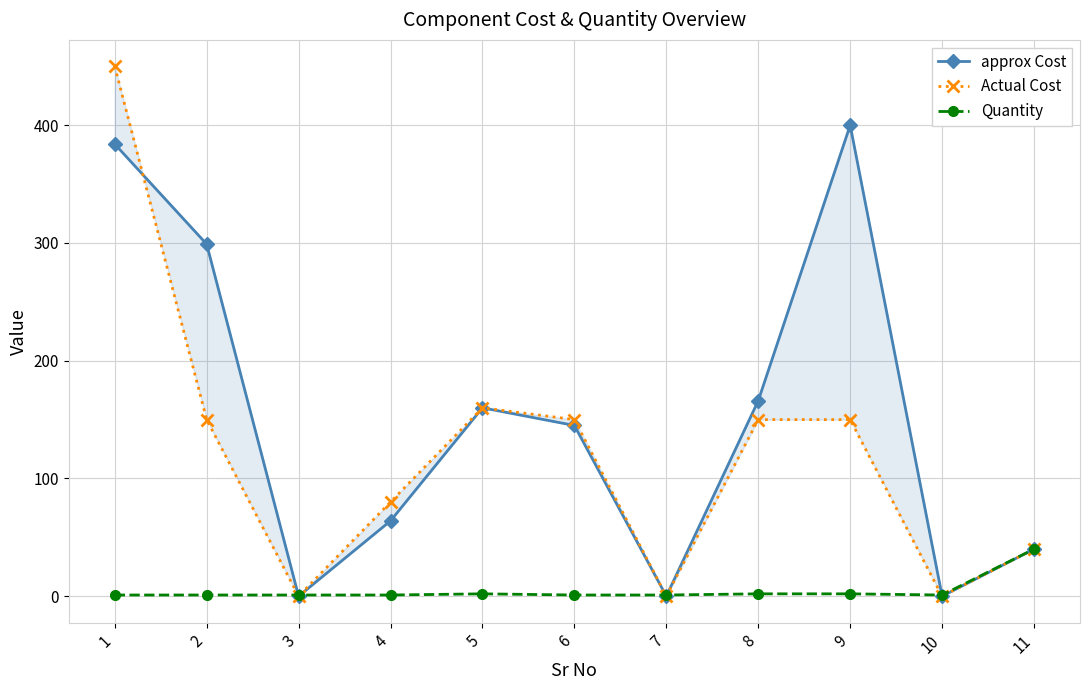

Where does the approx Cost series first go above 145?

1